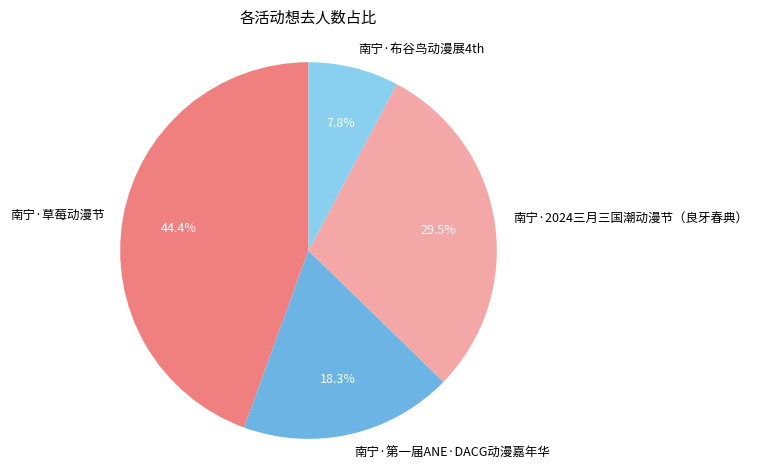

Is 南宁·布谷鸟动漫展4th the majority of the pie?

No